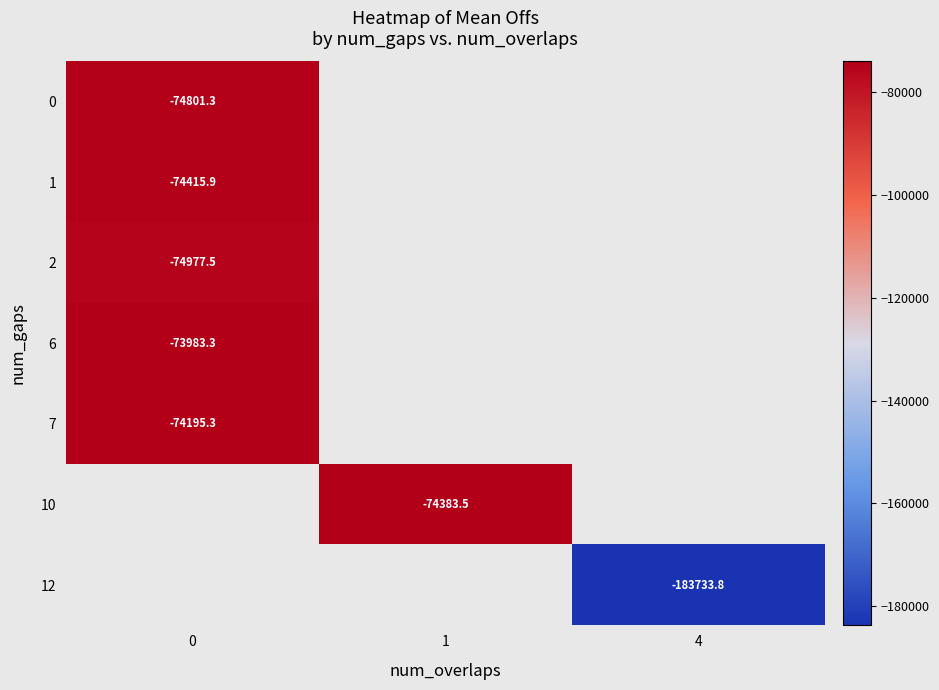

What is the spread (max minus min) of values at 0?

994.2